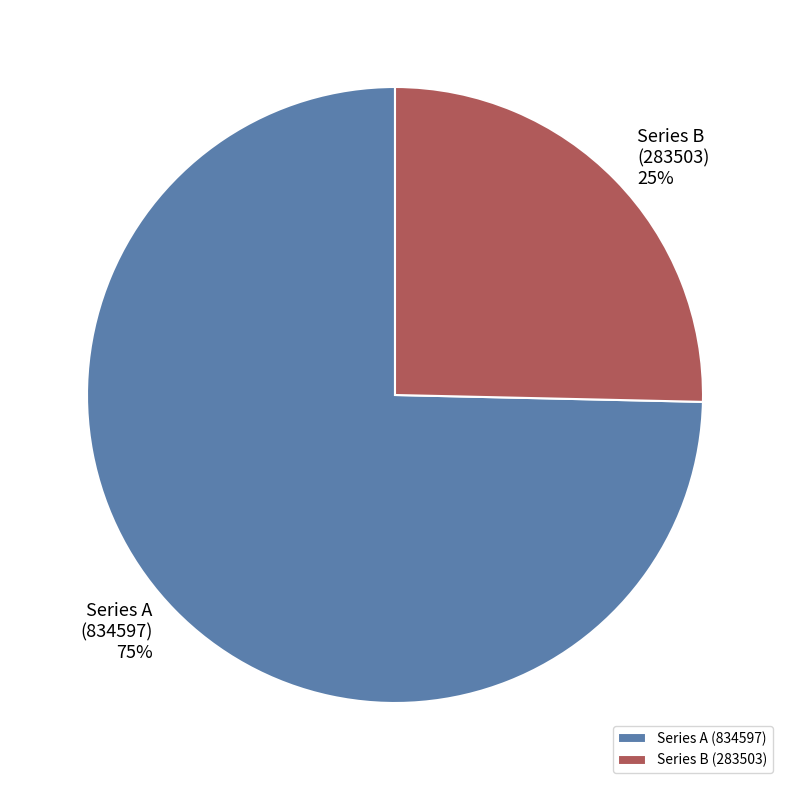

To the nearest percent, what is the combined percentage of Series B (283503) and Series A (834597)?

100%